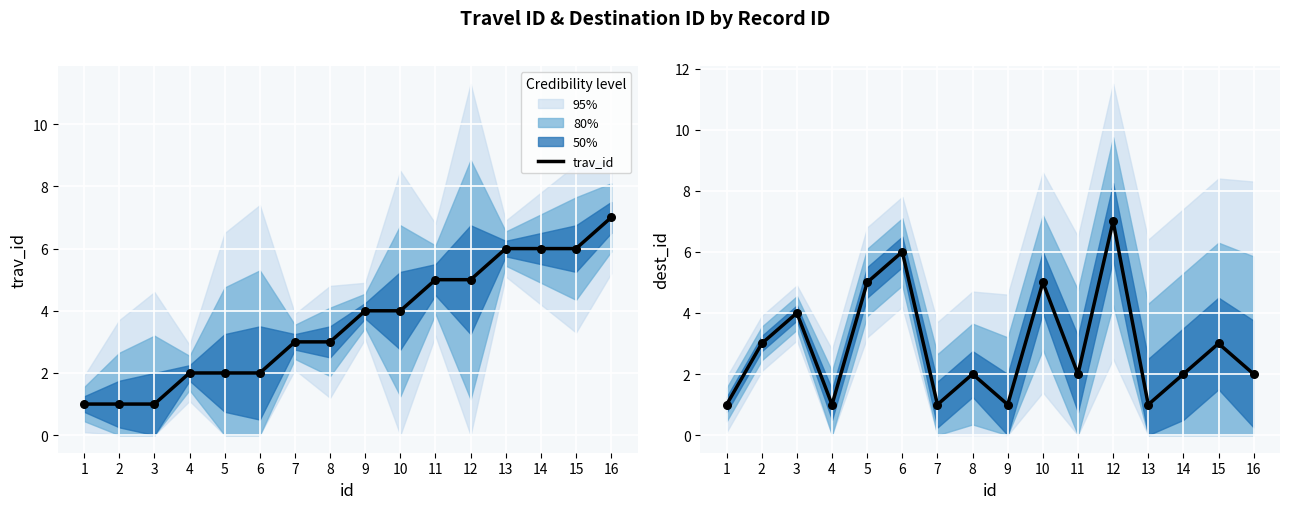

Which series reaches the maximum Y coordinate?

trav_id